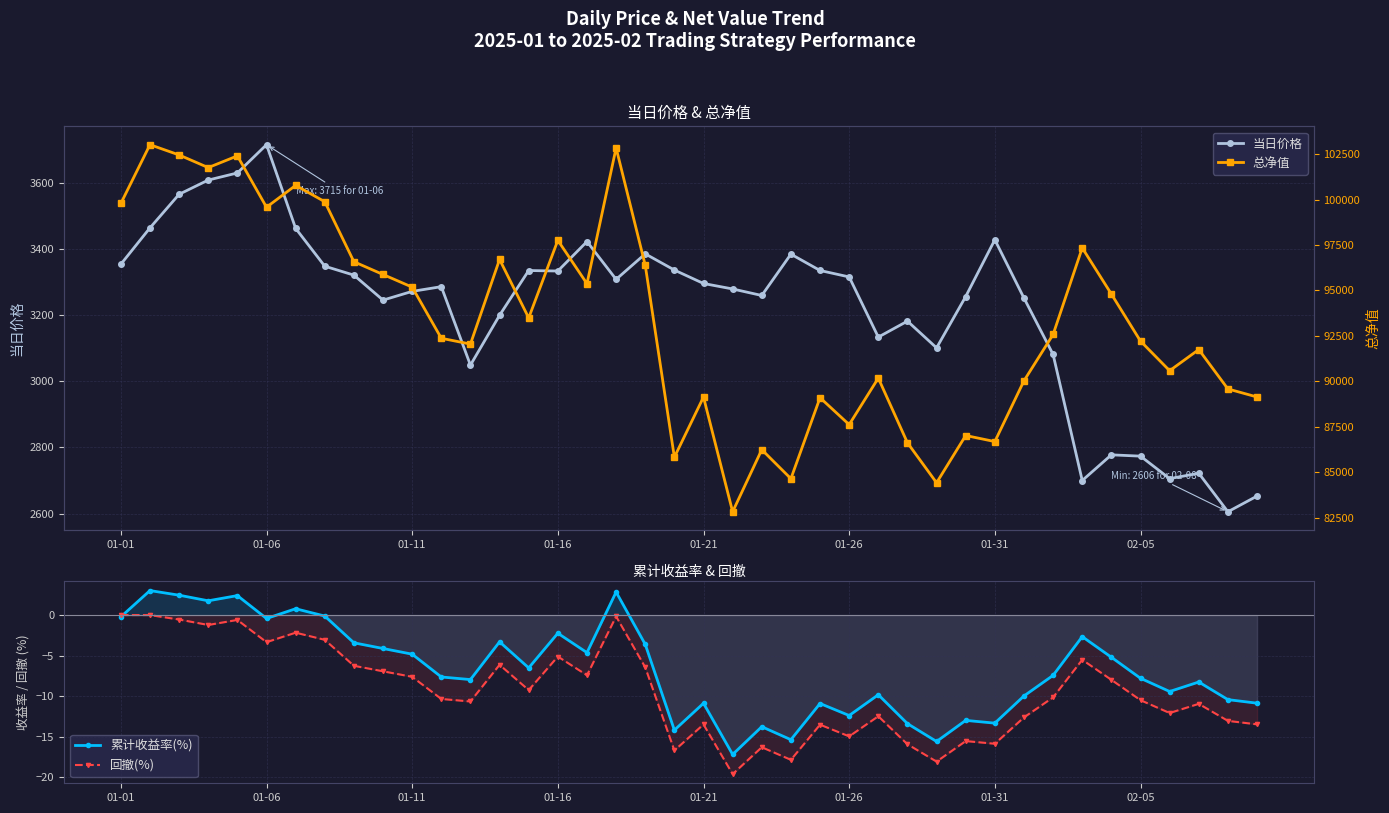

Reading left to right, extract all data points from this chart.

当日价格: 3353.6	3463.5	3565.0	3608.0	3629.5	3714.9	3462.0	3347.7	3320.7	3245.2	3271.6	3285.8	3048.8	3199.4	3334.7	3333.1	3422.1	3307.9	3385.0	3336.1	3295.4	3278.9	3259.2	3384.1	3334.7	3315.2	3133.4	3181.7	3100.9	3256.0	3427.6	3251.4	3081.0	2700.0	2777.6	2773.7	2705.7	2722.0	2605.6	2653.0
累计收益率(%): -0.2	3.0	2.5	1.8	2.4	-0.4	0.8	-0.1	-3.4	-4.1	-4.8	-7.6	-8.0	-3.3	-6.5	-2.2	-4.6	2.8	-3.6	-14.2	-10.9	-17.2	-13.8	-15.4	-10.9	-12.4	-9.8	-13.4	-15.6	-13.0	-13.3	-10.0	-7.4	-2.7	-5.2	-7.8	-9.4	-8.2	-10.4	-10.9
回撤(%): 0.0	0.0	-0.6	-1.2	-0.6	-3.3	-2.2	-3.0	-6.2	-6.9	-7.6	-10.3	-10.7	-6.1	-9.2	-5.1	-7.4	-0.2	-6.4	-16.7	-13.5	-19.6	-16.3	-17.8	-13.5	-14.9	-12.5	-15.9	-18.1	-15.5	-15.9	-12.6	-10.1	-5.5	-8.0	-10.5	-12.1	-10.9	-13.0	-13.5
总净值: 99783.6	103017.4	102452.0	101756.6	102402.0	99576.9	100778.0	99879.3	96578.1	95875.9	95179.6	92367.0	92047.5	96704.5	93486.1	97755.5	95369.5	102838.8	96386.2	85821.6	89132.7	82822.0	86238.2	84642.1	89096.9	87616.4	90176.1	86617.6	84416.6	87016.9	86683.1	90026.3	92575.0	97340.4	94800.1	92210.4	90581.8	91745.6	89579.0	89136.4